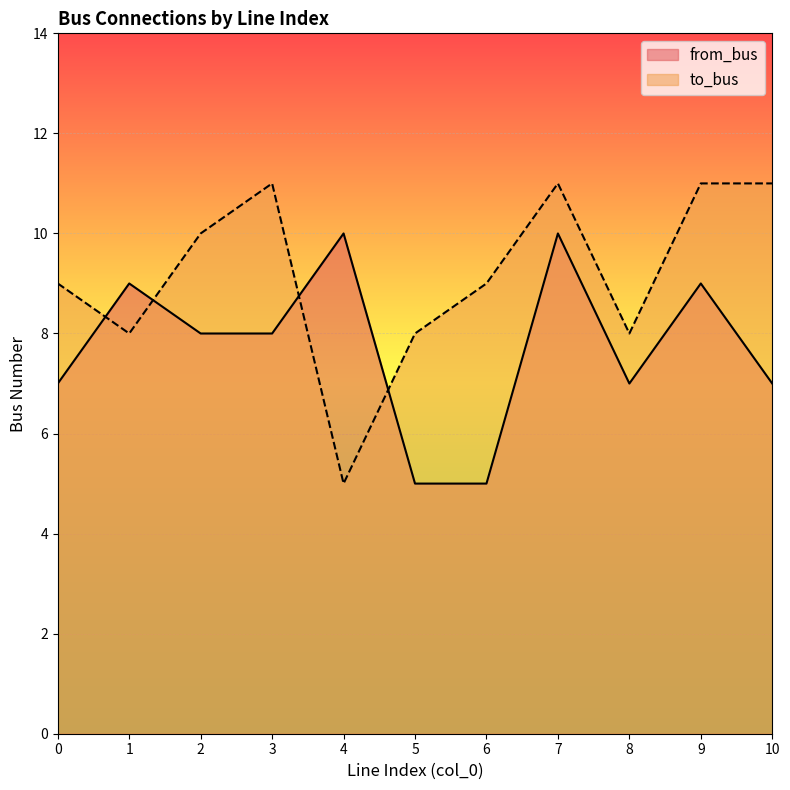

True or false: from_bus and to_bus cross at least once.

True